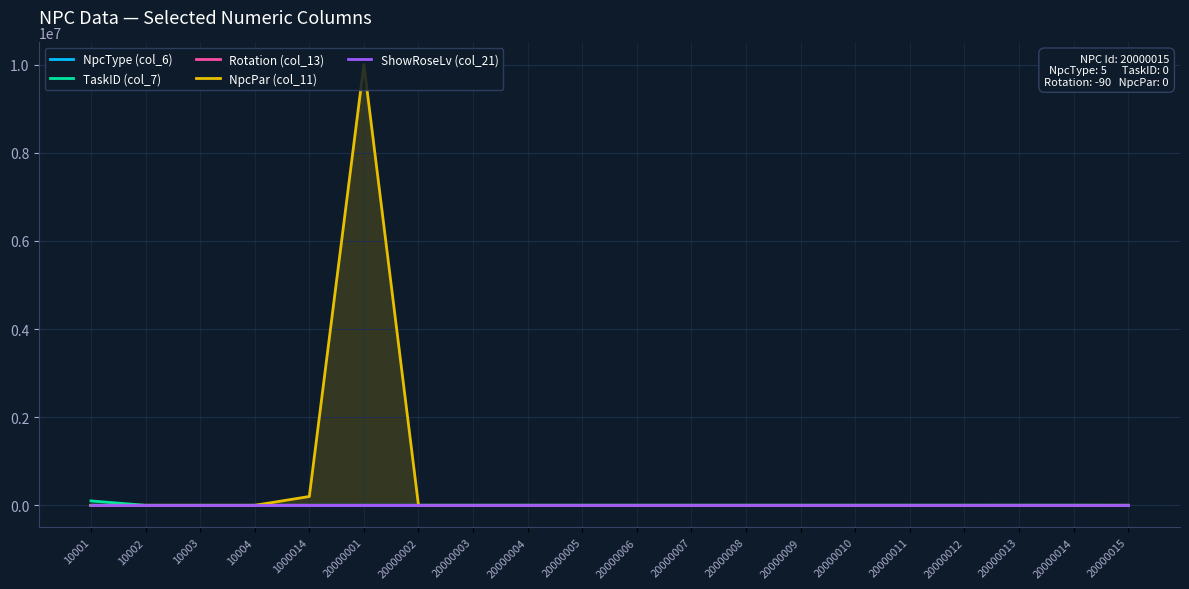

What is the average value of the Rotation (col_13) series?

-80